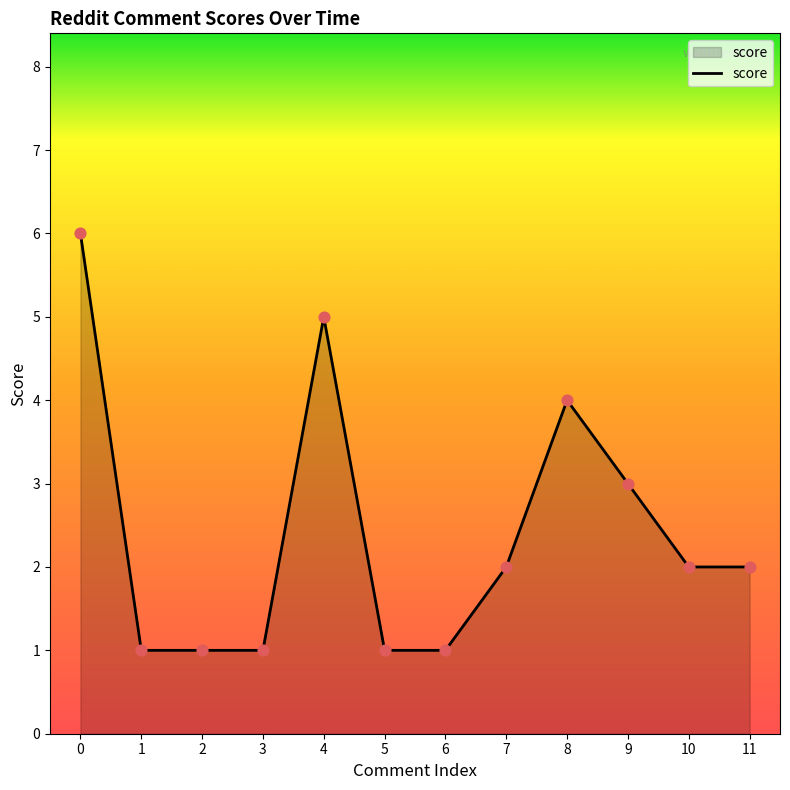

Between 7 and 6, which is larger?

7